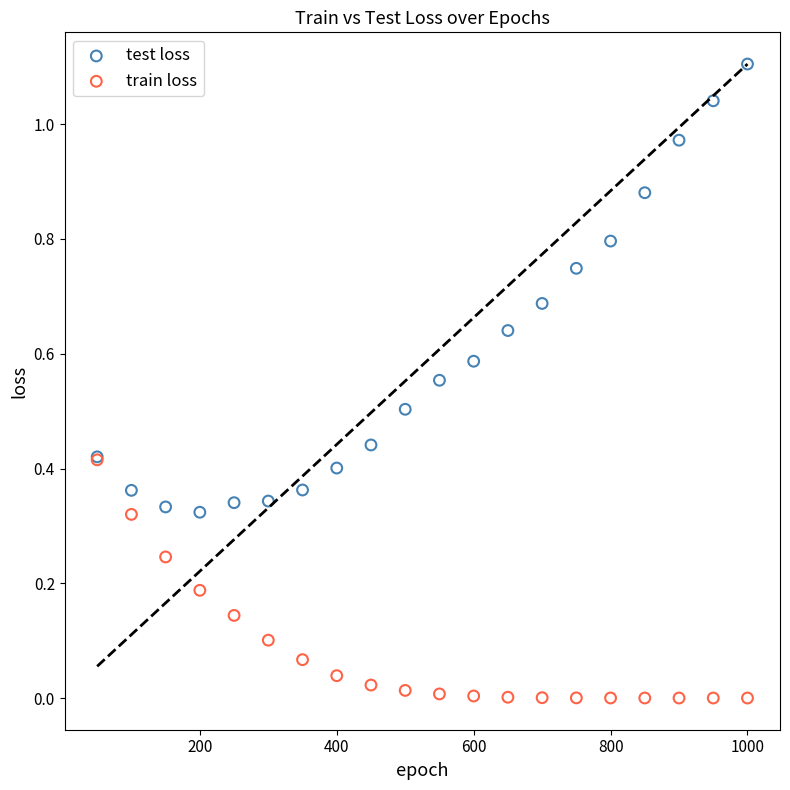

Which series reaches the maximum Y coordinate?

test loss